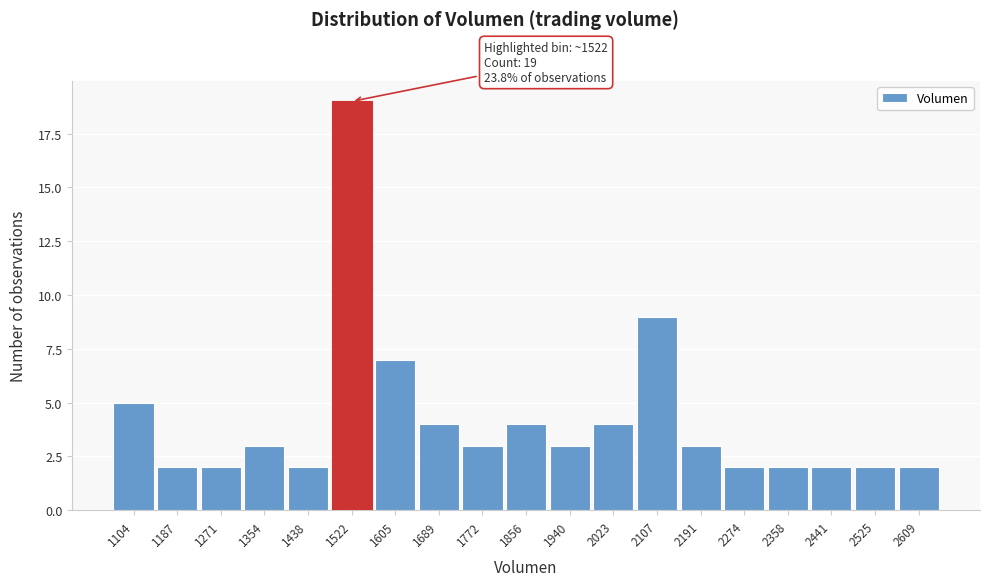

Which range on the x-axis has the tallest bar?

1480 to 1560